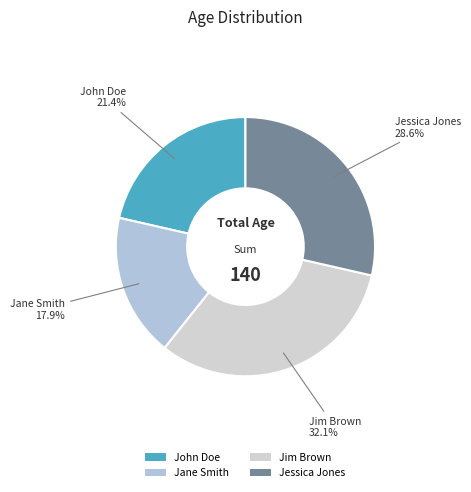

How many segments does this pie chart have?

4